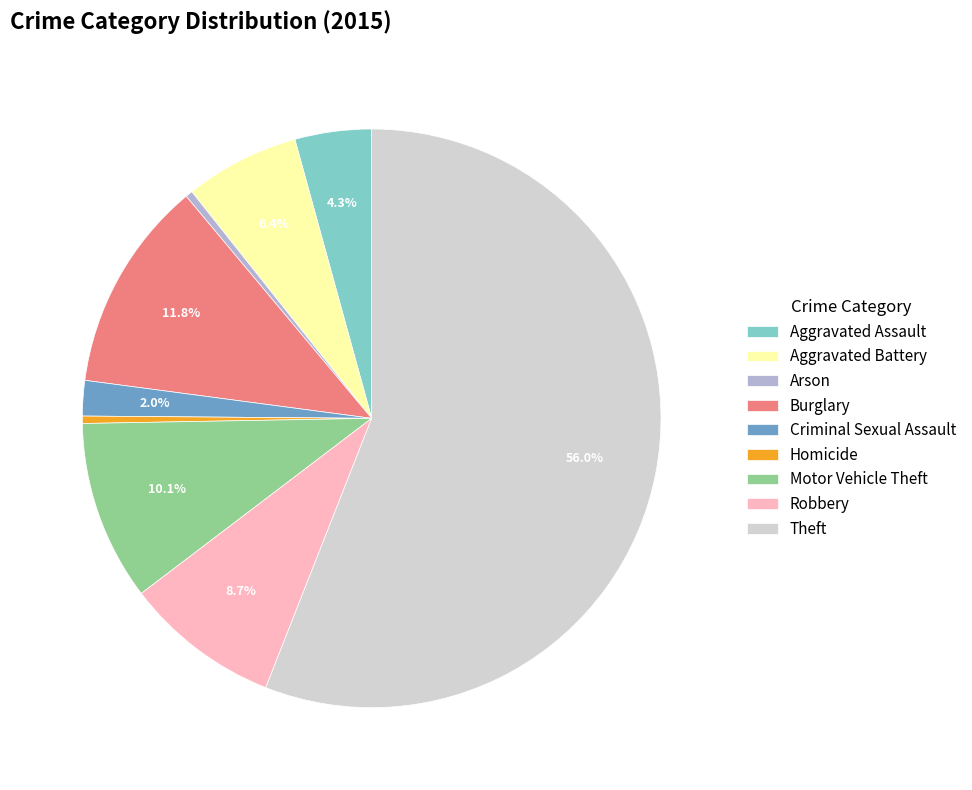

Combined, do Aggravated Battery and Burglary account for over 50%?

No